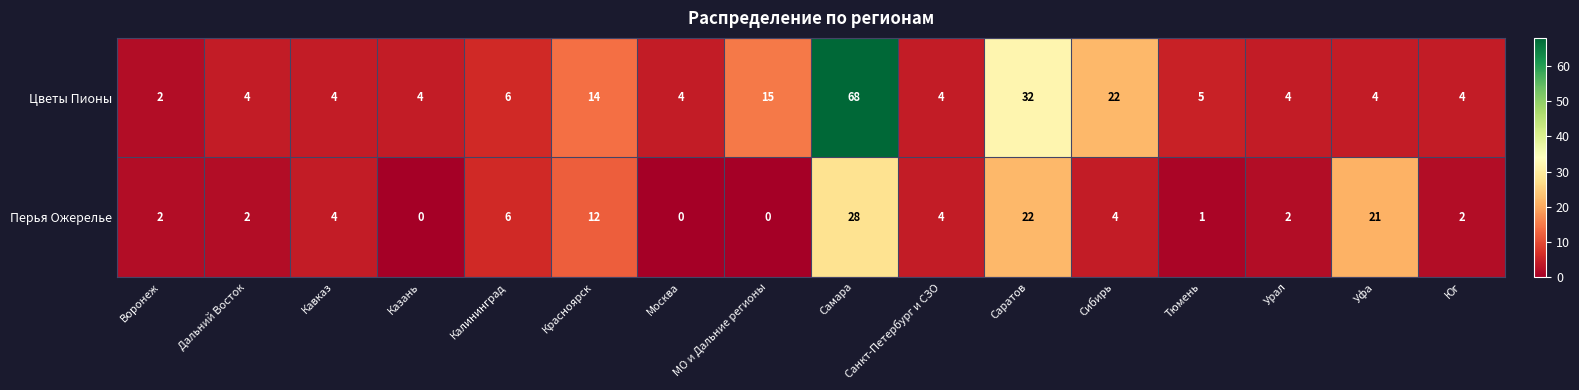

What is the difference between the maximum and minimum values in the Цветы Пионы series?

66